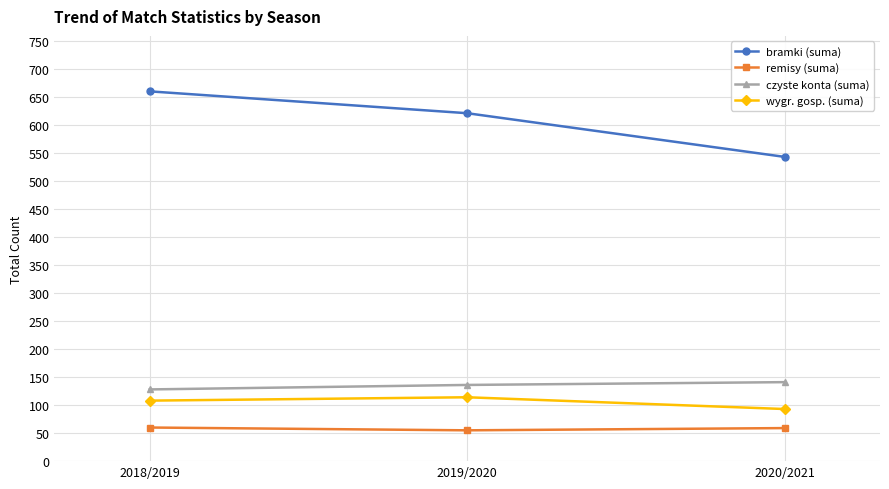

Is it true that czyste konta (suma) equals 82 at 2018/2019?

False